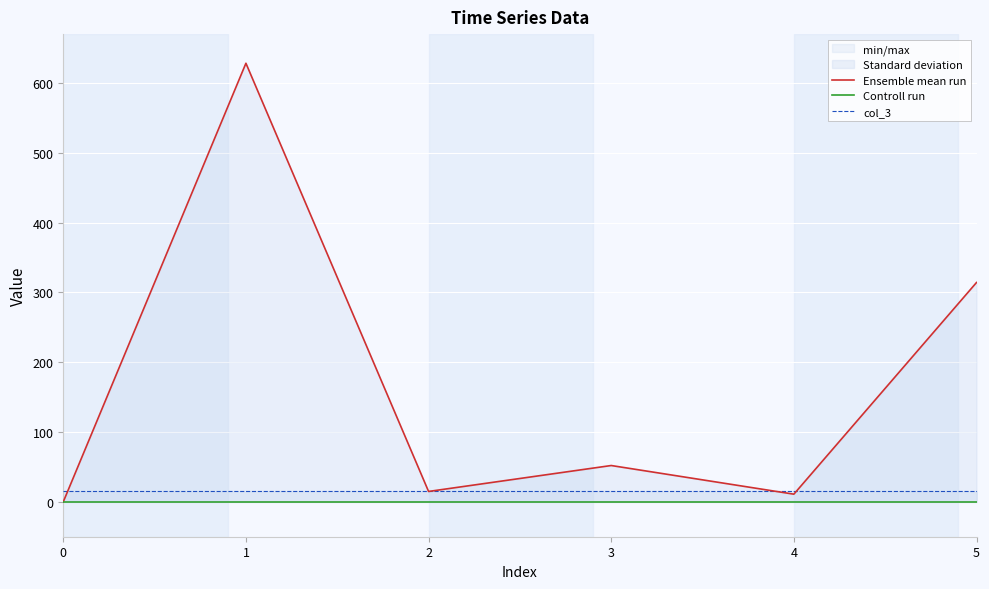

At 2, list the series in order from smallest to largest.

Controll run, Ensemble mean run, col_3